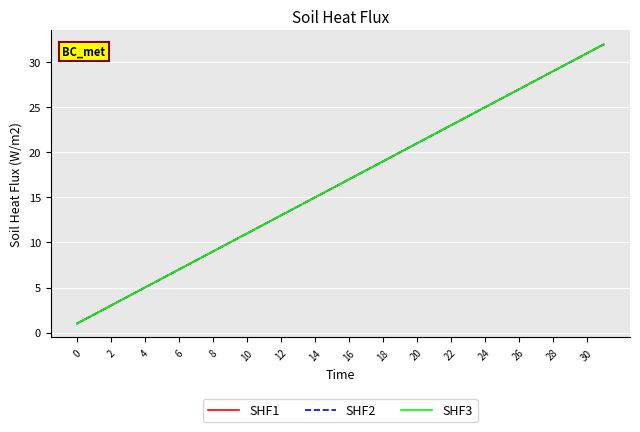

Where does the SHF3 series first go above 17?

17